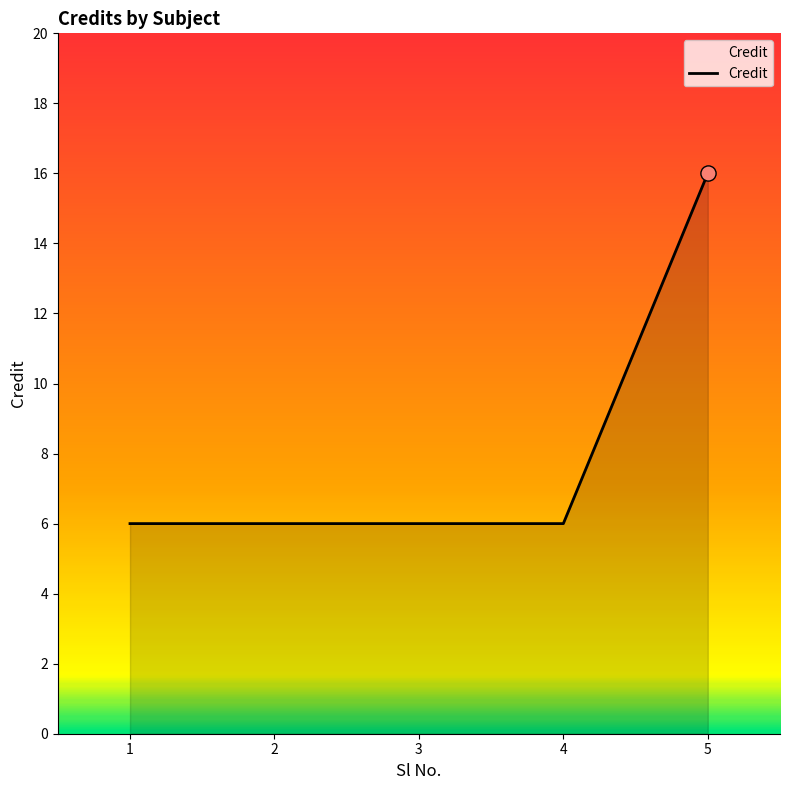

What is the ratio of the value at 3 to the value at 5?

0.4